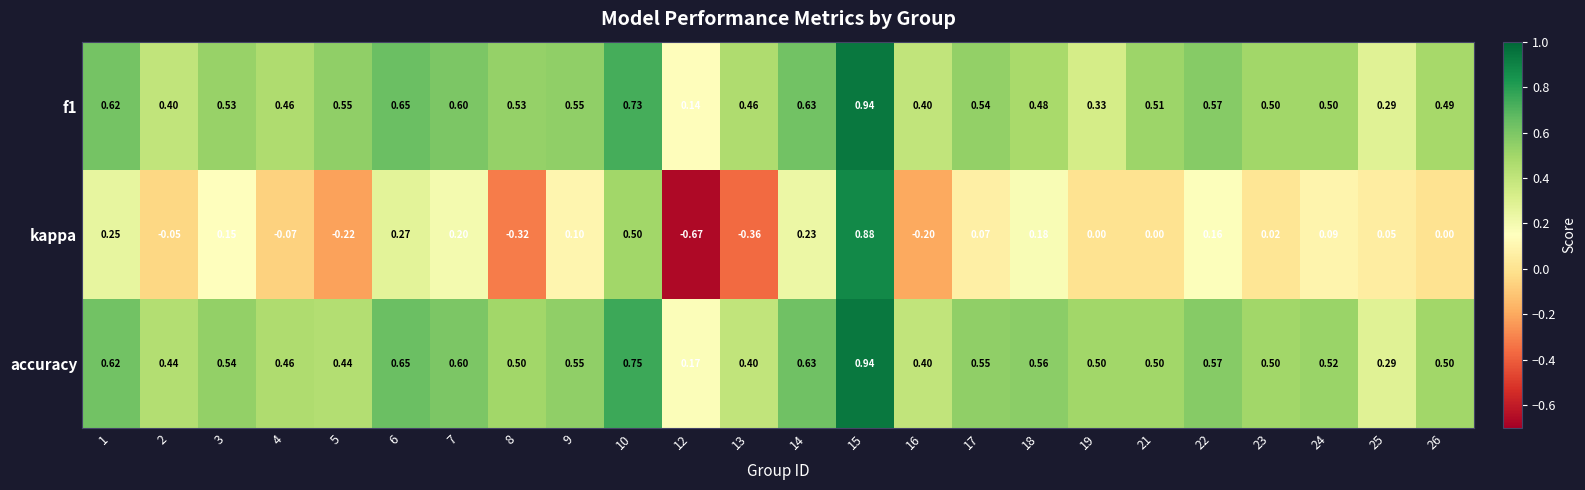

Between 13 and 17, which series saw the biggest shift?

kappa